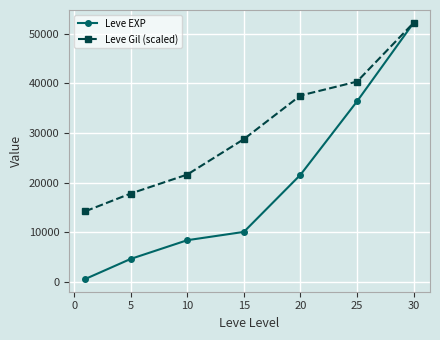

At how many categories does at least one series exceed 33603?

3